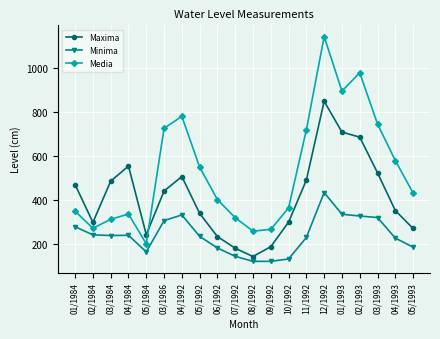

What is the value of the Maxima point at the 8th from the left?

338